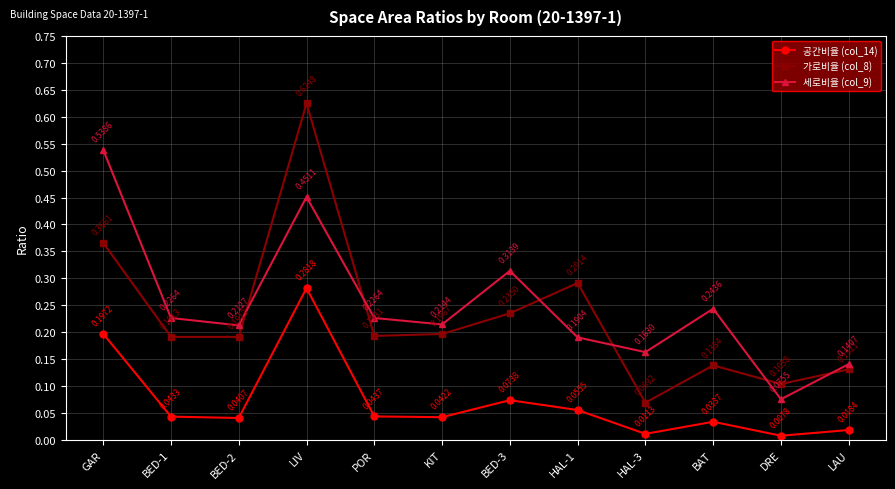

At which label is 세로비율 (col_9) closest to 0?

DRE